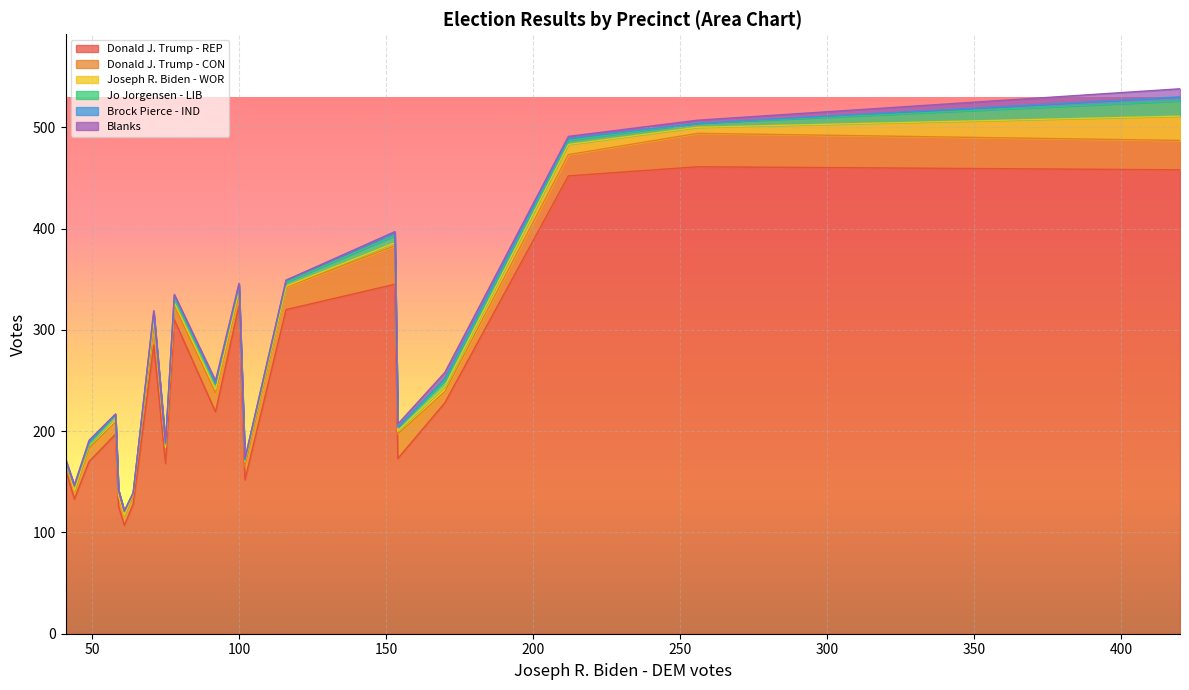

True or false: Donald J. Trump - REP and Blanks intersect in this chart.

False